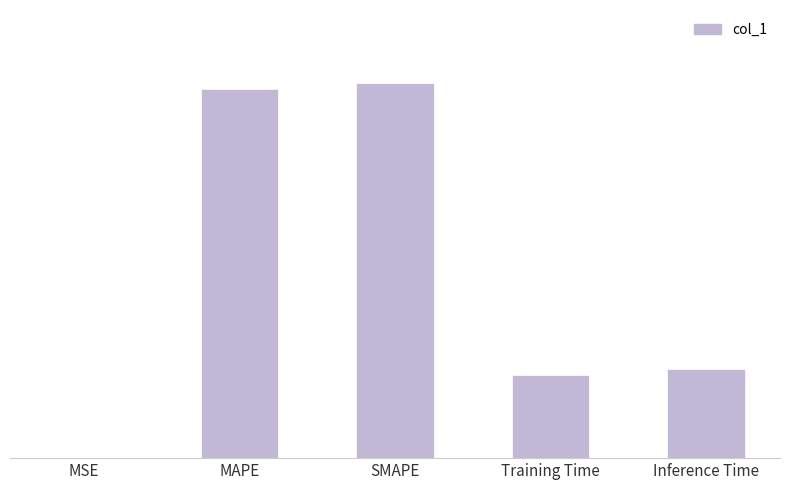

Are the bars horizontal?

No